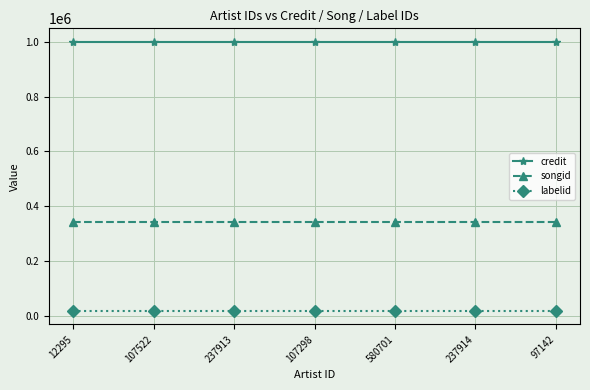

True or false: songid has a value of 212855 at 107298.

False